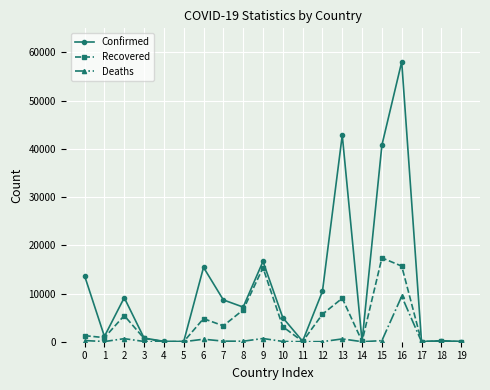

At which label is Recovered closest to 8698?

13